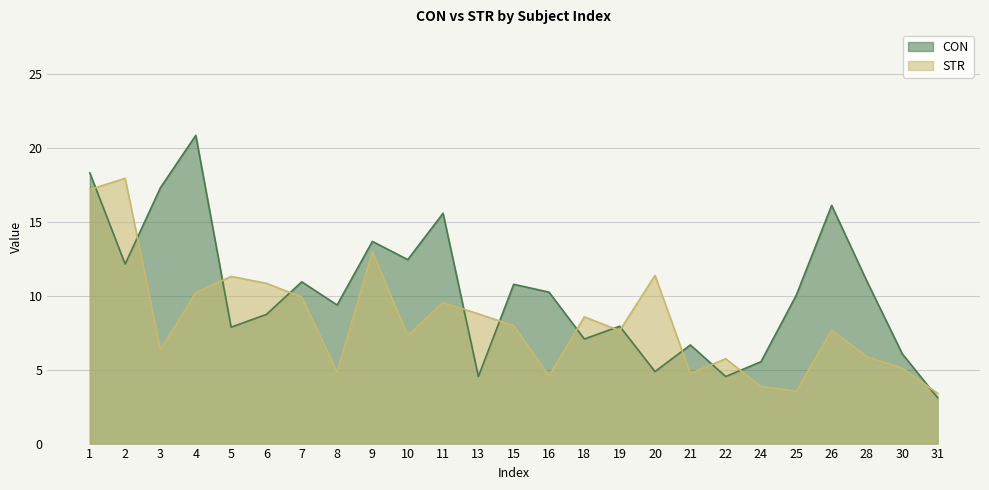

Which series has the widest spread of values?

CON